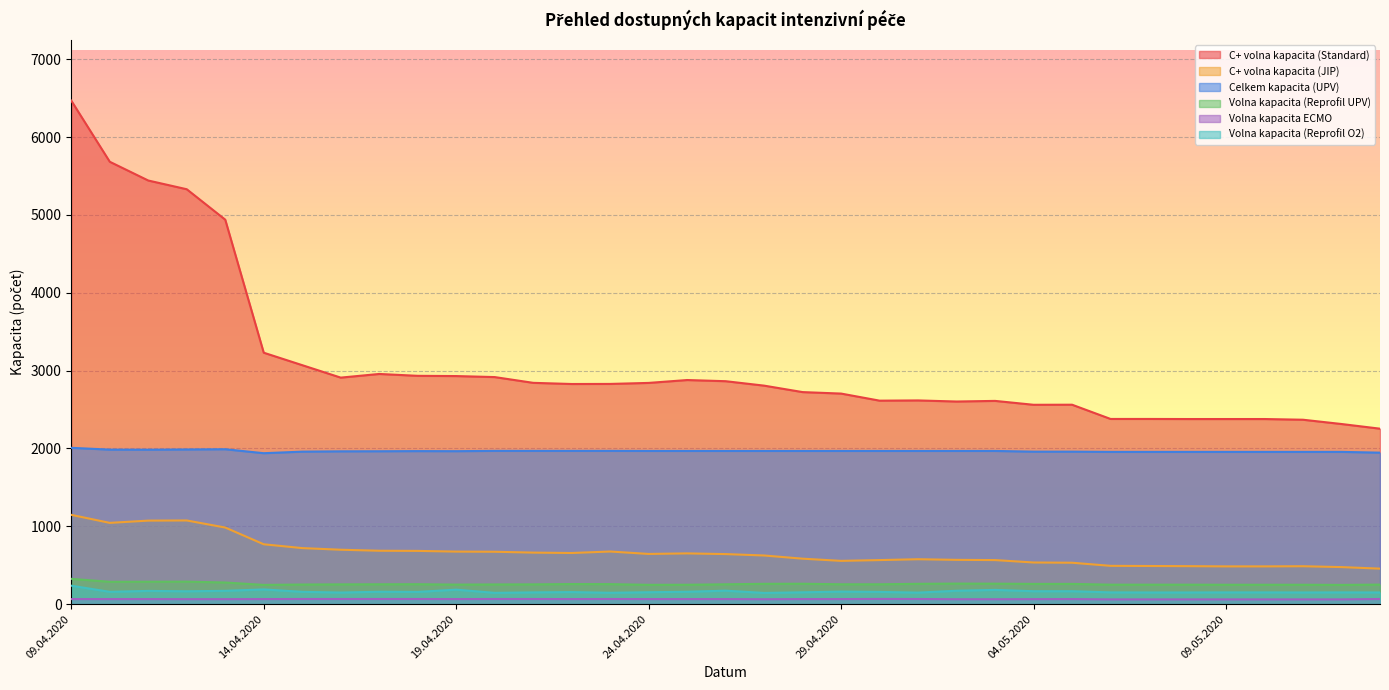

Between 09.04.2020 and 21.04.2020, which series saw the biggest shift?

C+ volna kapacita (Standard)